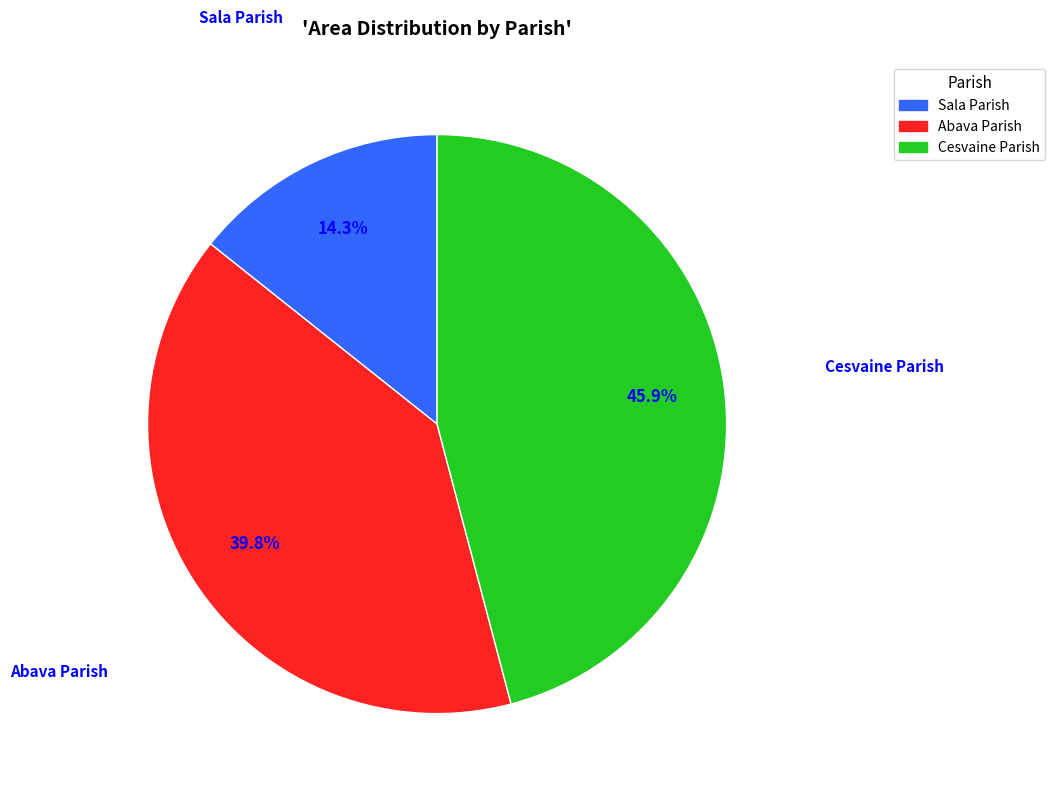

Does Sala Parish account for over 50% of the chart?

No